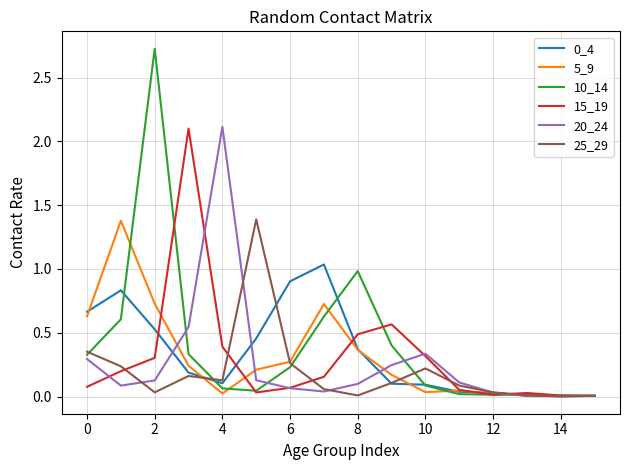

What is the highest value of the 20_24 series?

2.1